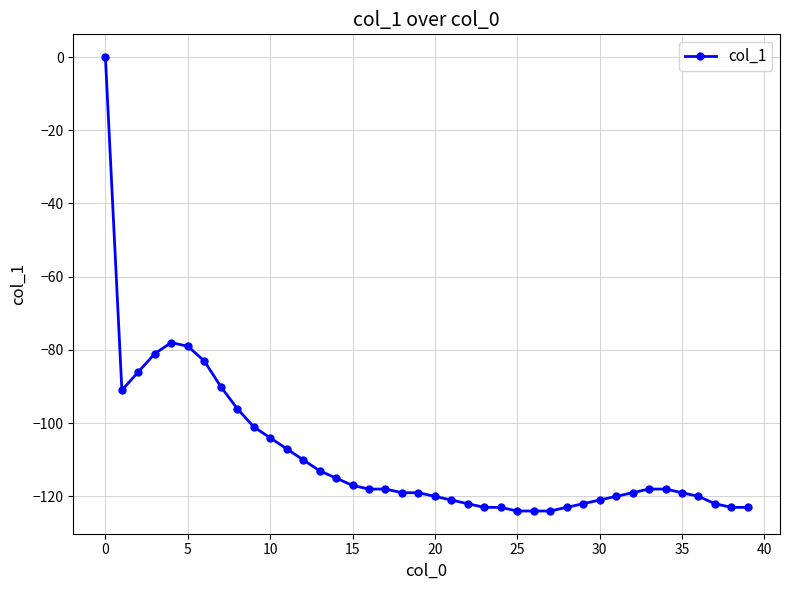

What is the smallest value displayed?

-124